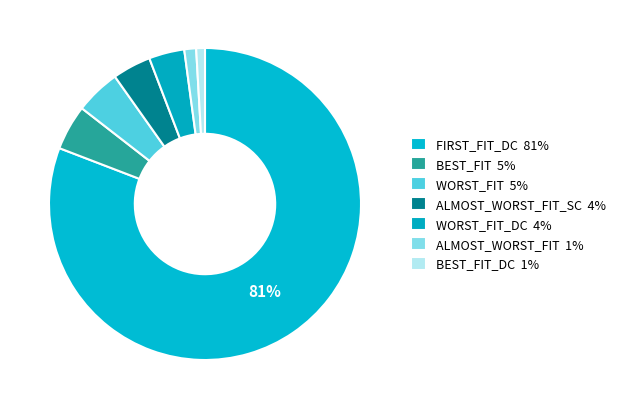

Count the number of slices in the pie.

7